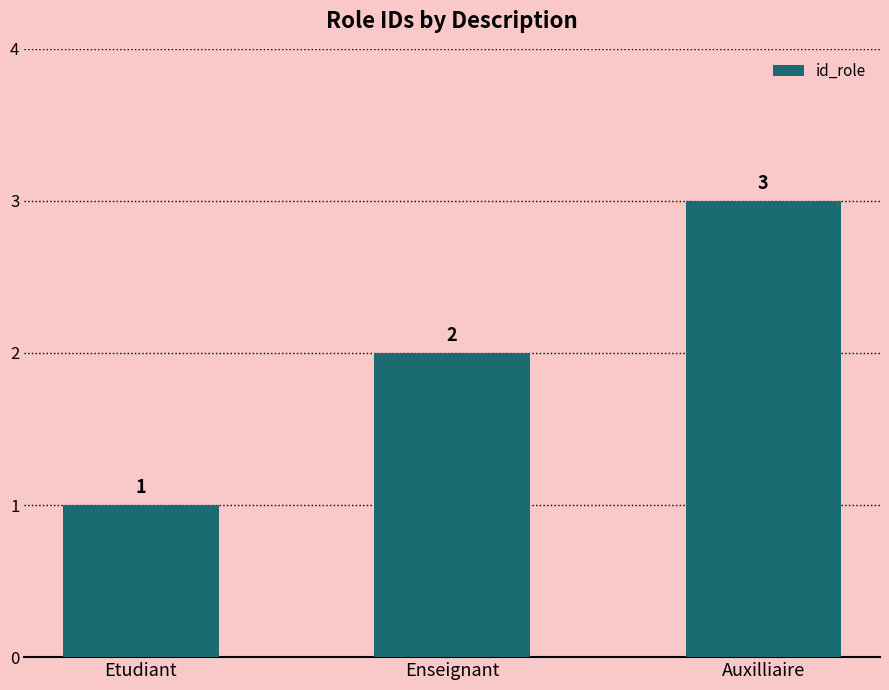

What is the sum of all values?

6